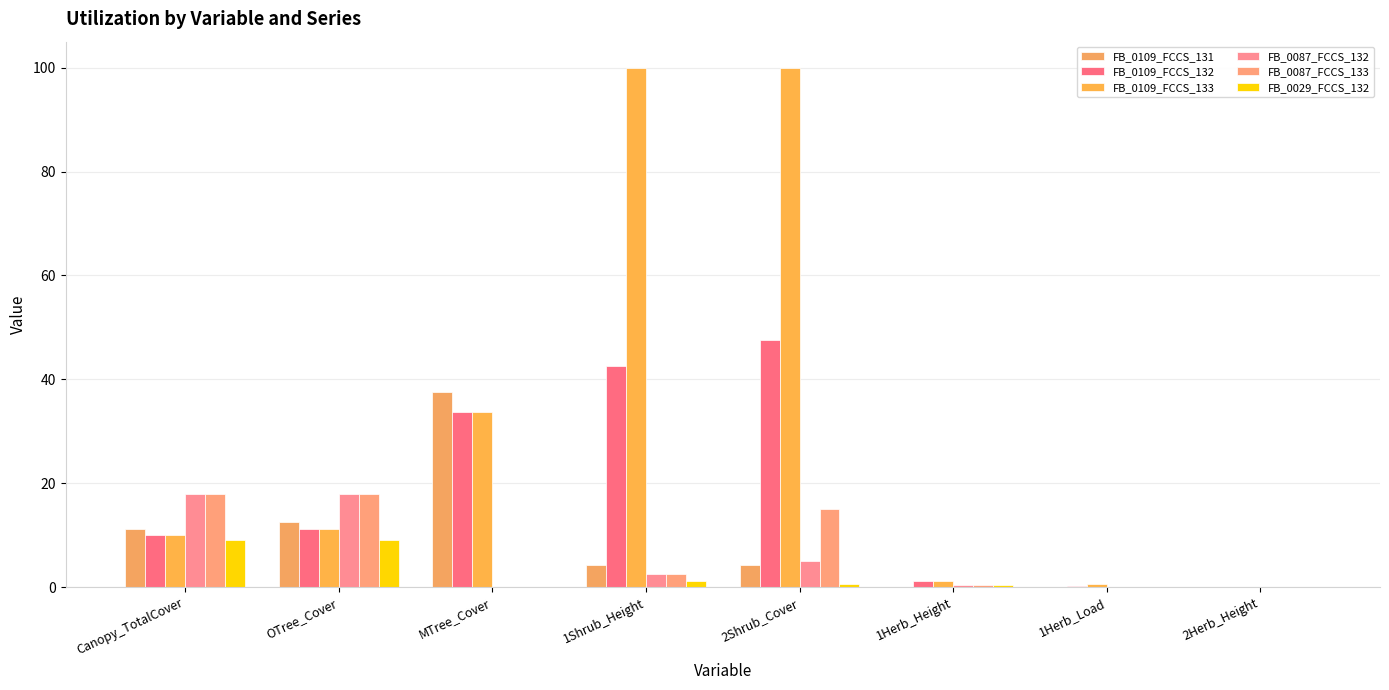

What is the highest value of the FB_0109_FCCS_131 series?

37.5